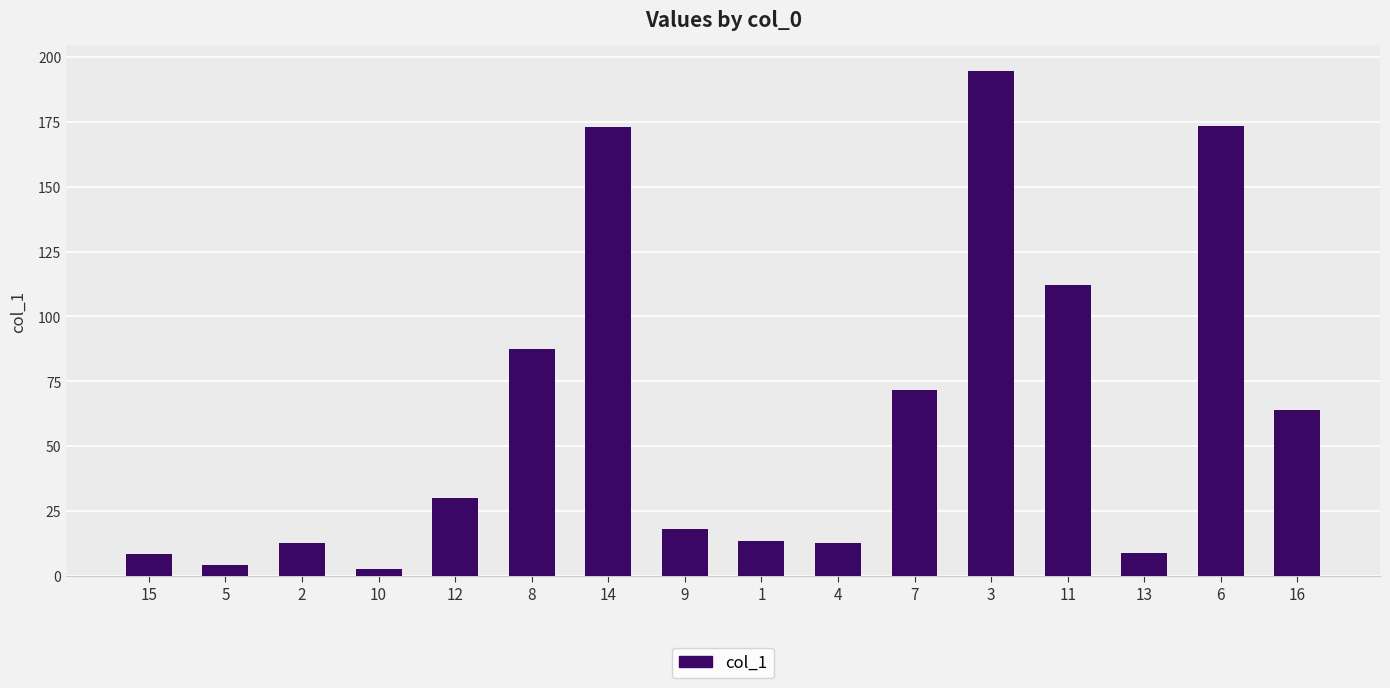

Where does the data first go above 30?

12